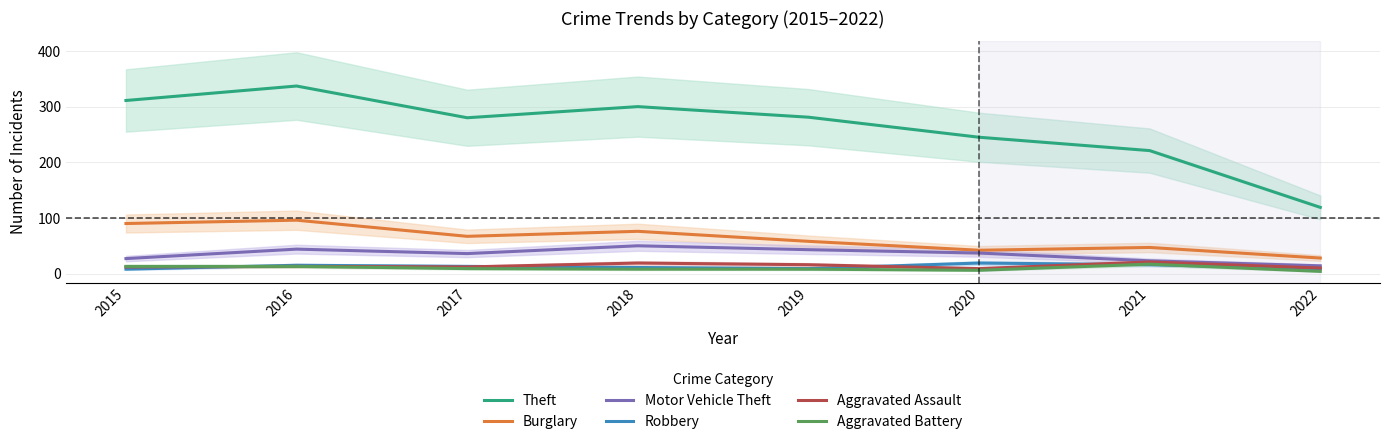

At which category does Aggravated Assault reach its first local peak?

2016